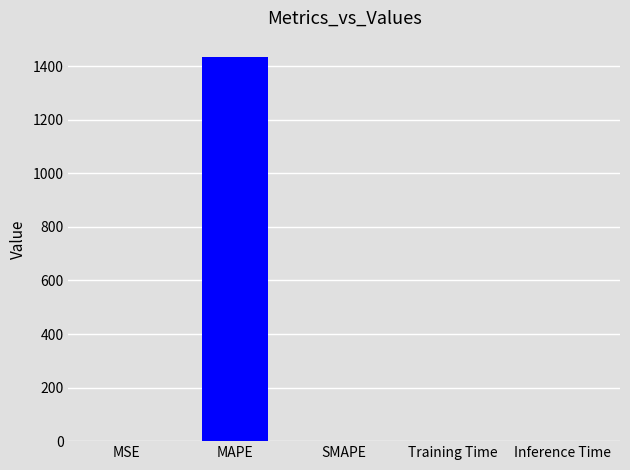

Count the number of data series in this chart.

1